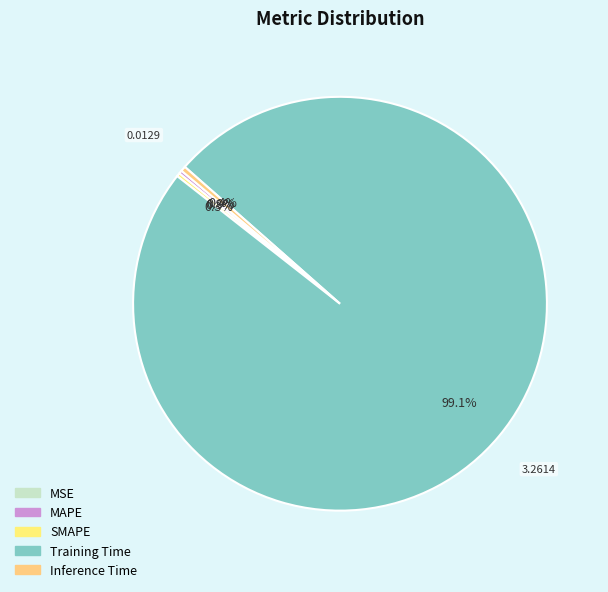

The MAPE slice represents 0% of the pie. True or false?

True